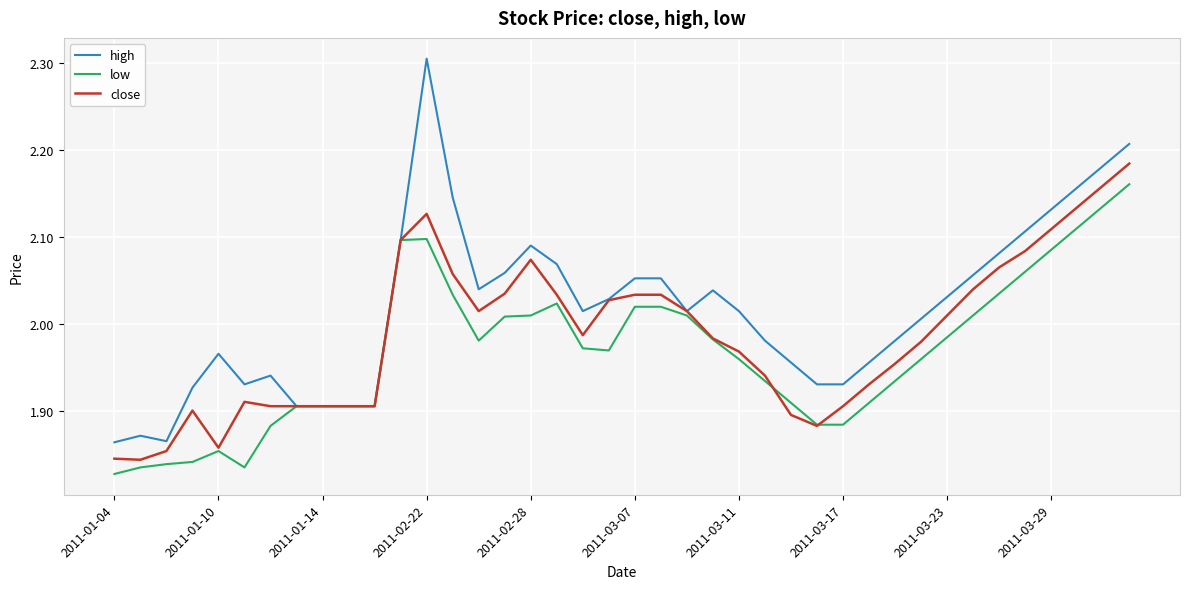

Rank the series by their average value, from highest to lowest.

high, close, low